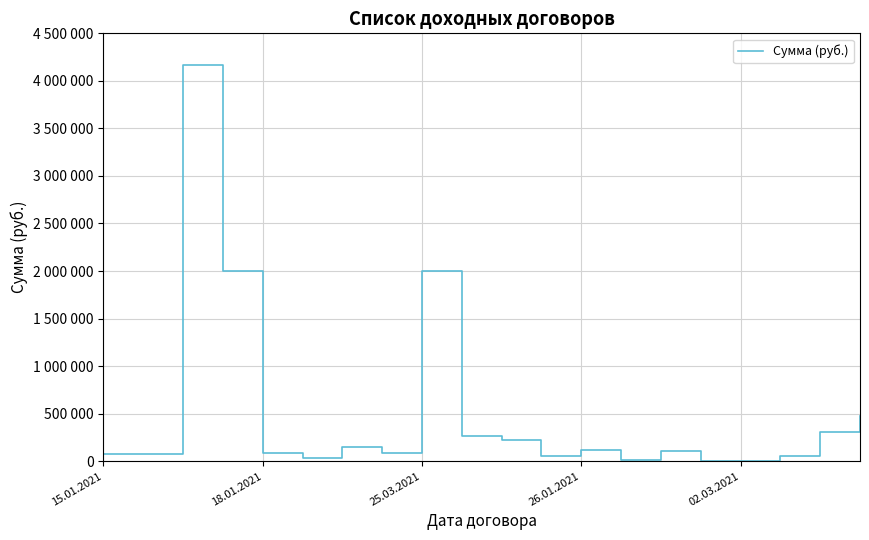

How many interior local valleys (lower than both neighbors) does the data have?

5